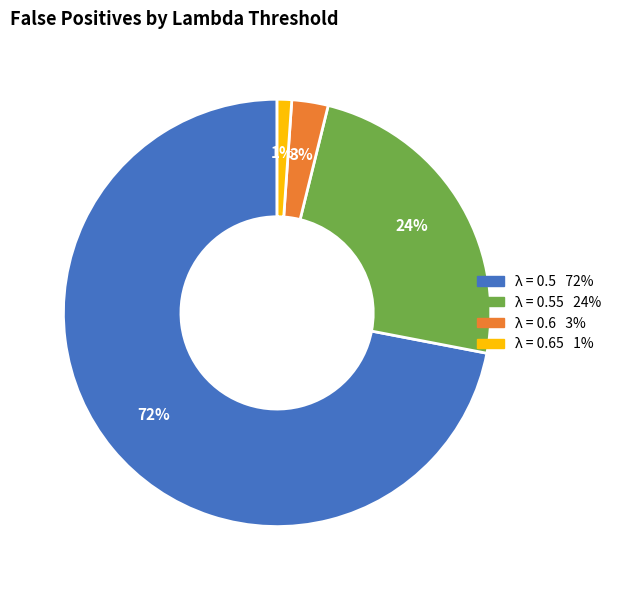

To the nearest percent, what is the average slice percentage?

25%